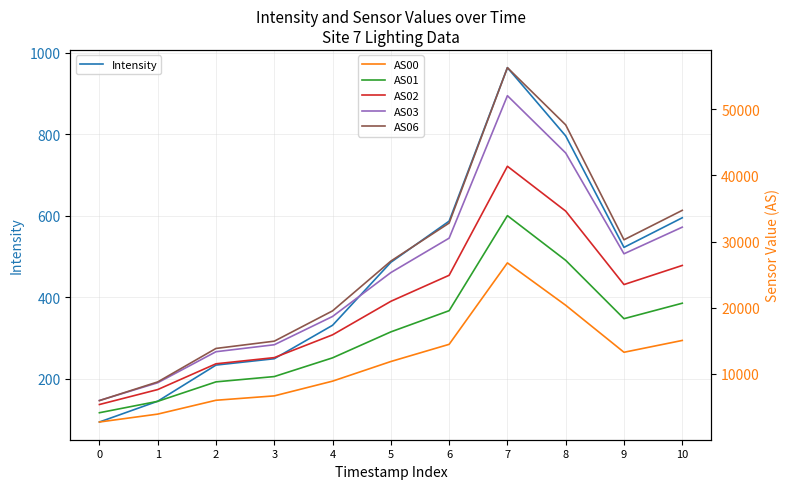

Is this an area chart (filled region under the line)?

No